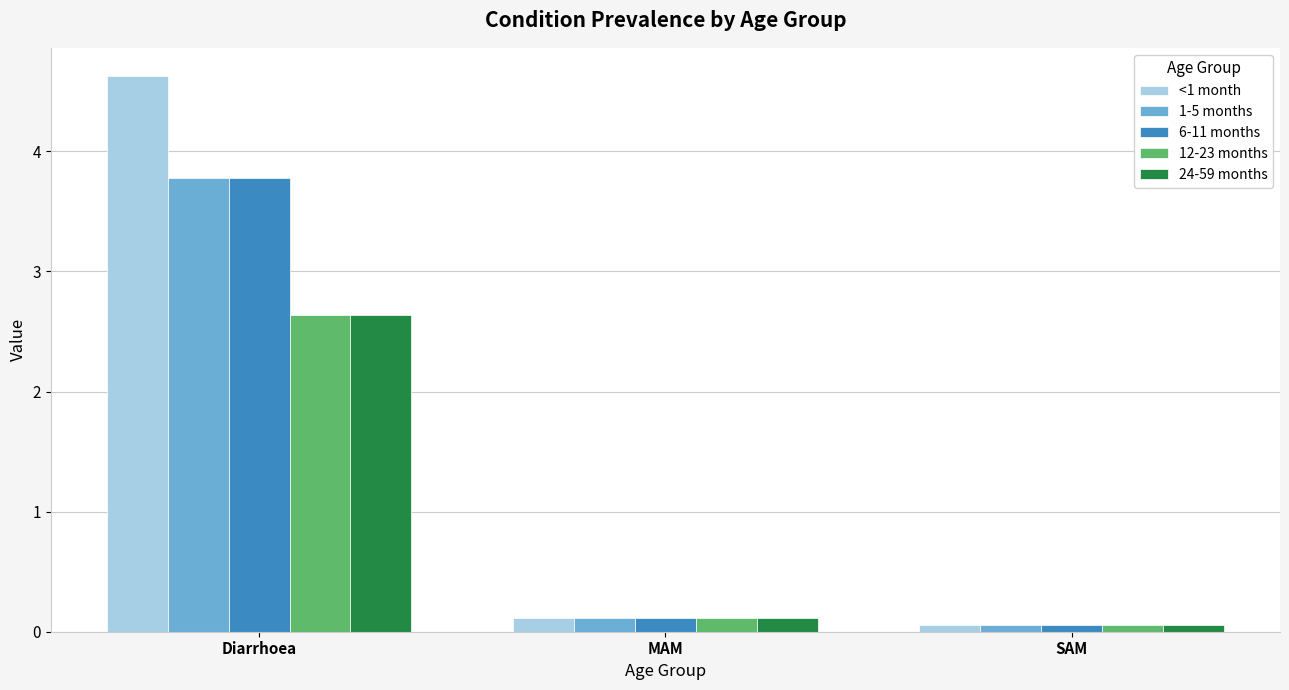

What is the sum of the <1 month values at Diarrhoea and SAM?

4.7